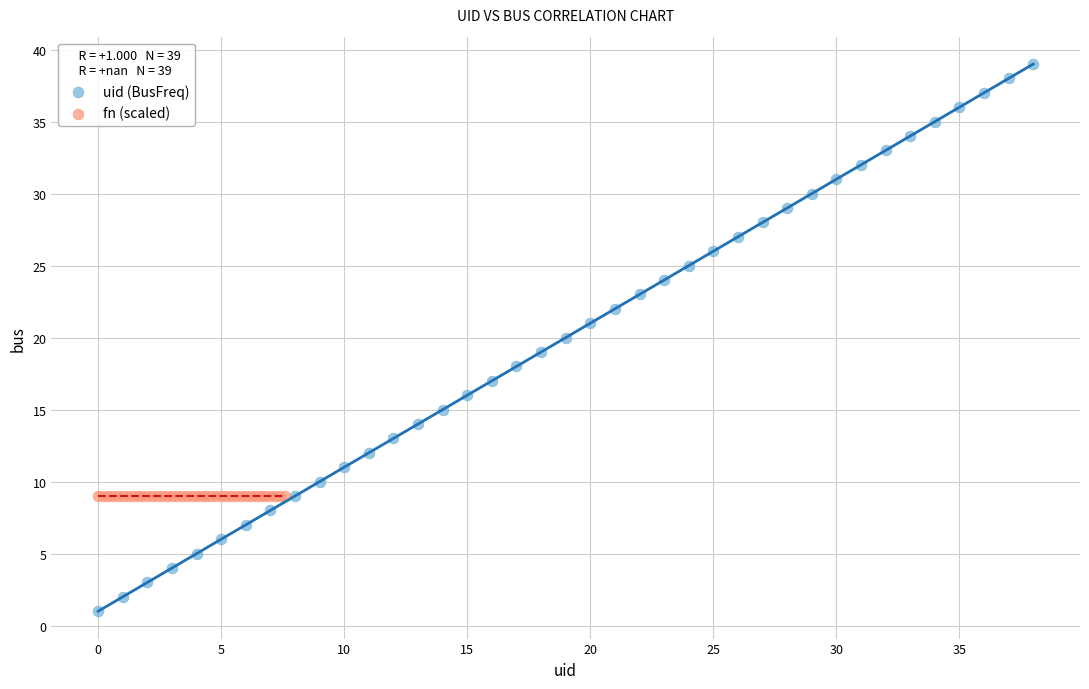

Which series reaches the maximum Y coordinate?

uid (BusFreq)